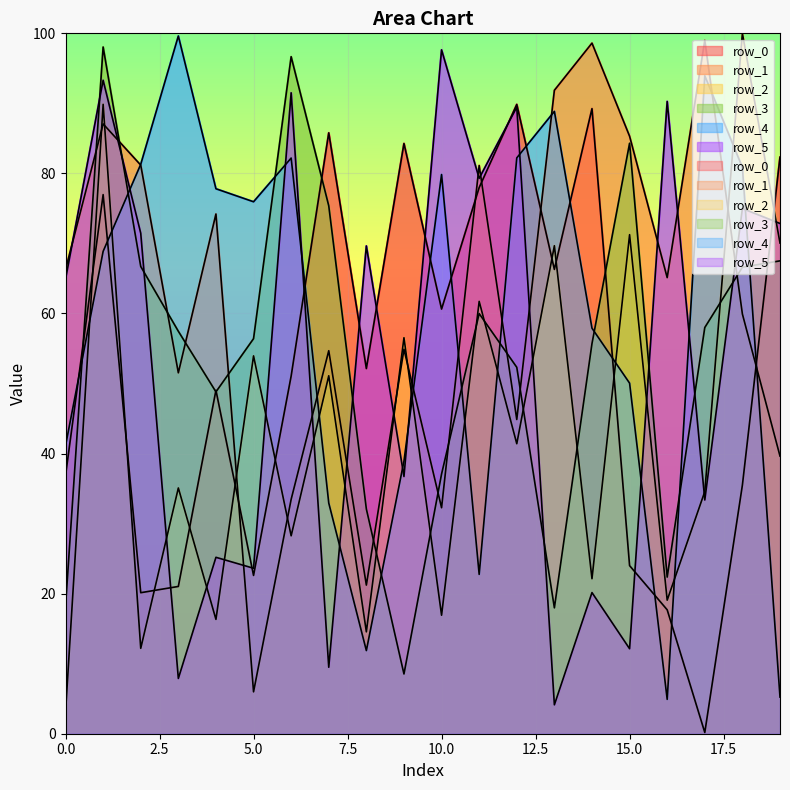

What is the sum of all row_5 values?

1068.0